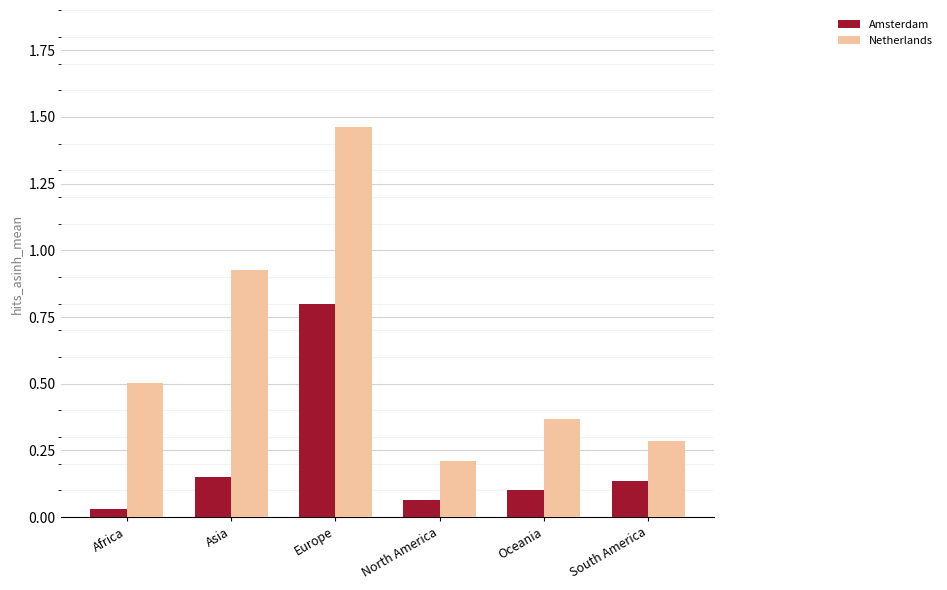

At which category does the chart reach its peak across all series?

Europe